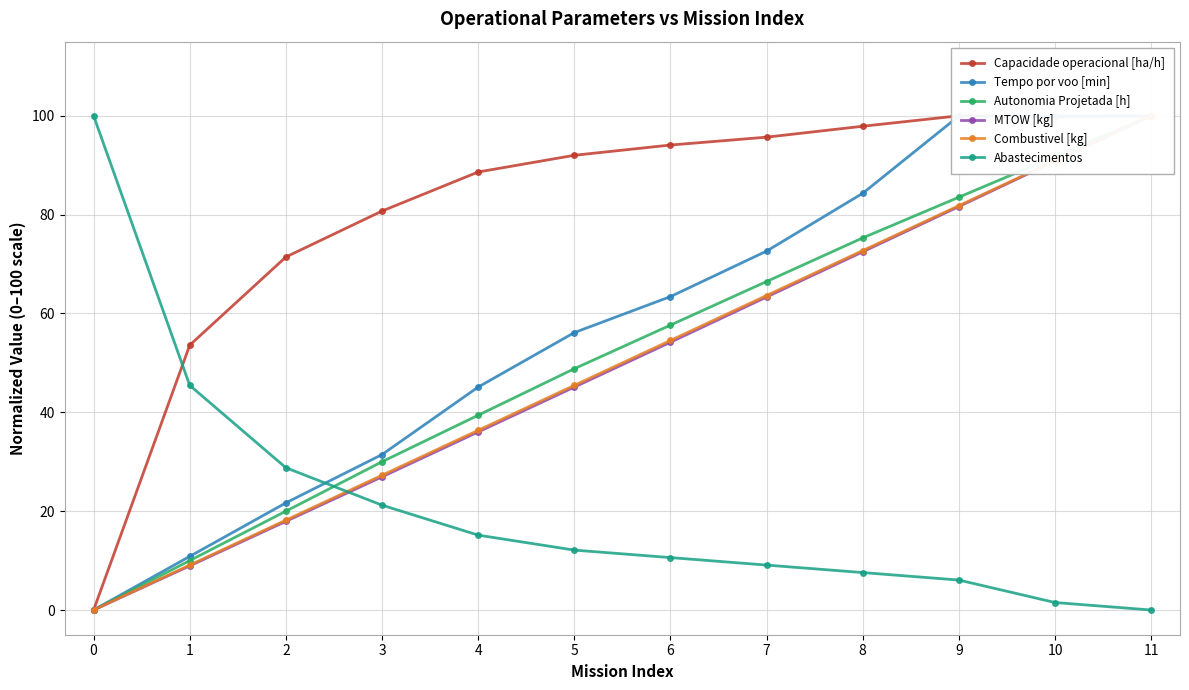

List the series in order of their peak value, highest first.

Capacidade operacional [ha/h], Tempo por voo [min], Autonomia Projetada [h], MTOW [kg], Combustivel [kg], Abastecimentos